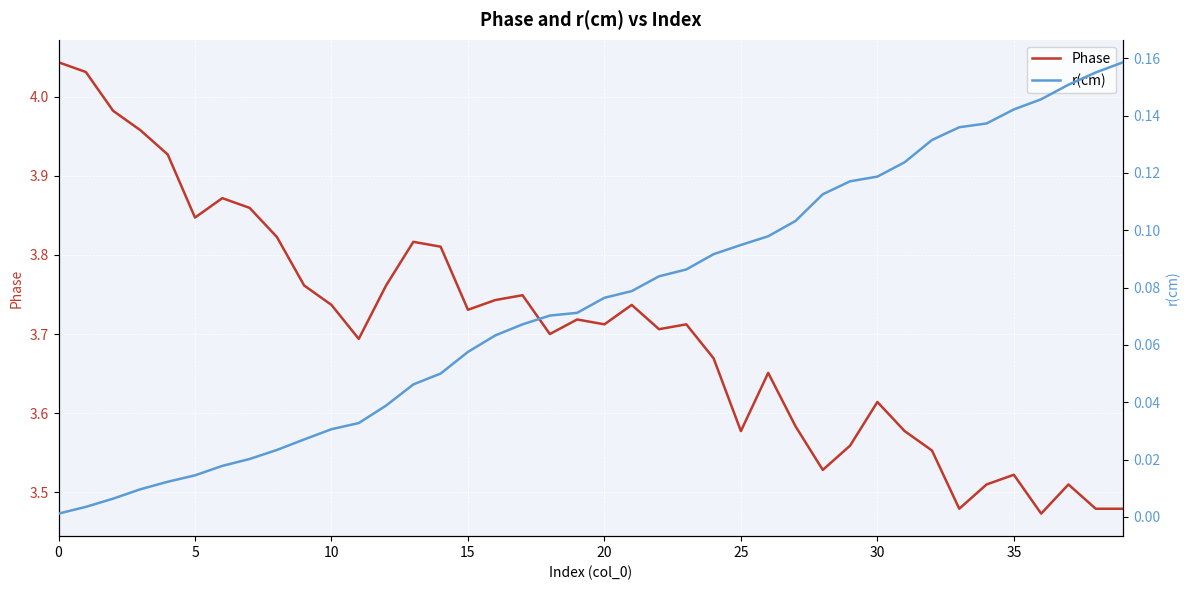

What is the approximate value of Phase at 18?

3.7